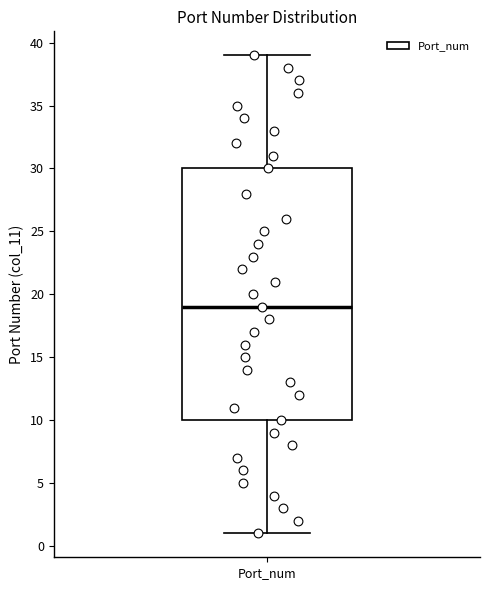

Transcribe this box plot: give where the median line is, the range the box spans, and where the two whiskers end, as read against the y-axis. The values are not printed on the chart, so give them approximately, as read against the axis.

median 19, box 10 to 30, whiskers 1 to 39